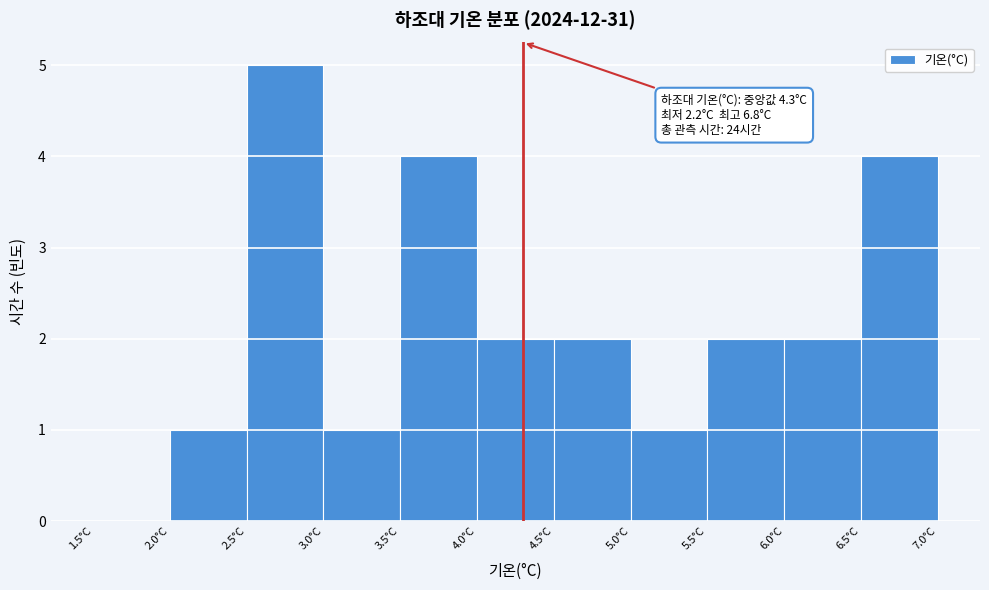

Which range on the x-axis has the tallest bar?

2.5 to 3.0